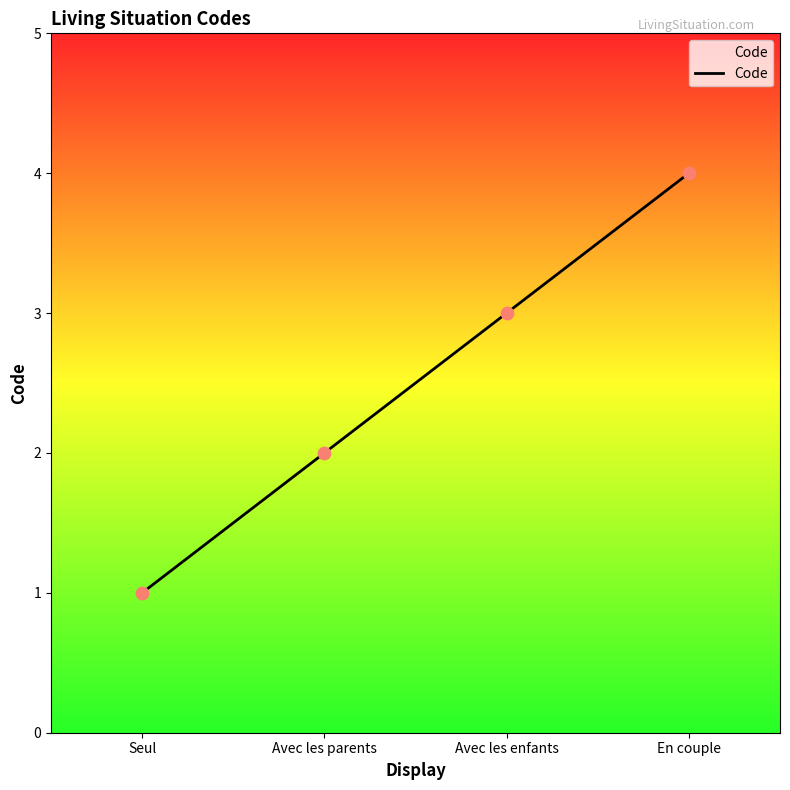

What is the ratio of the value at En couple to the value at Seul?

4.0